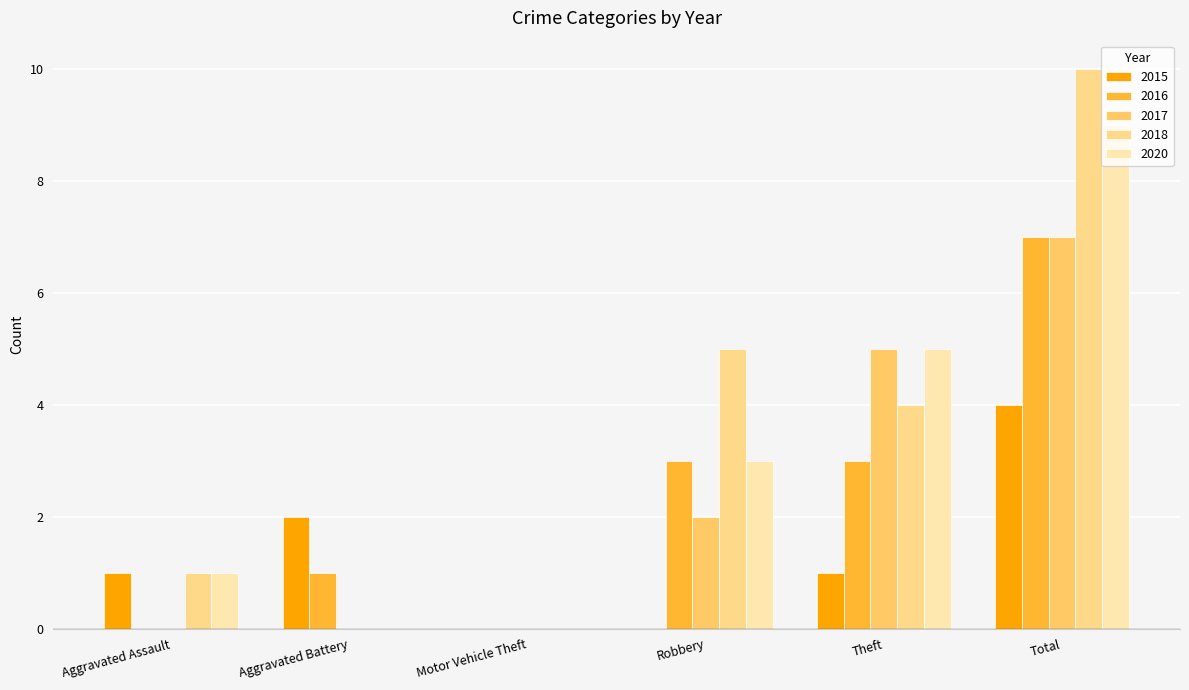

What is the maximum value shown in the chart?

10